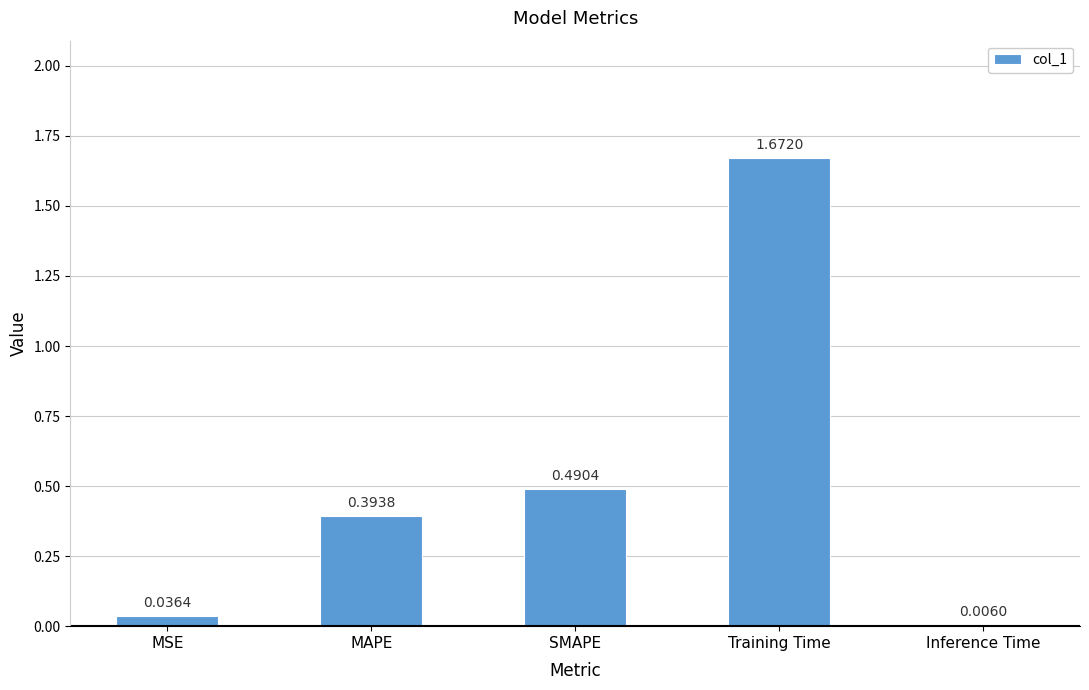

Which label corresponds to the largest value in the chart?

Training Time